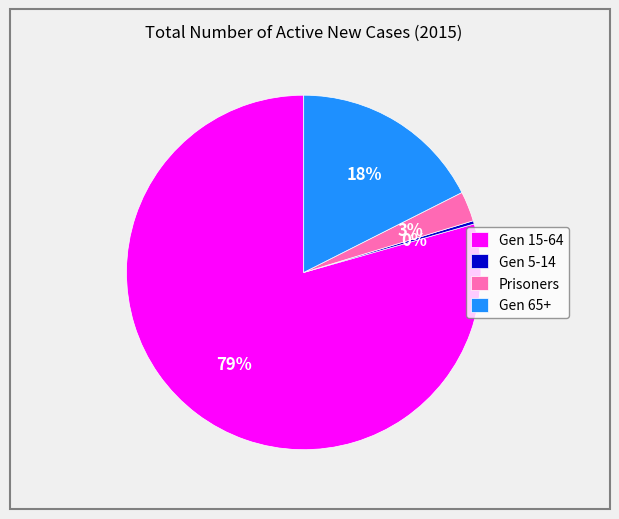

How many slices are in this pie chart?

4